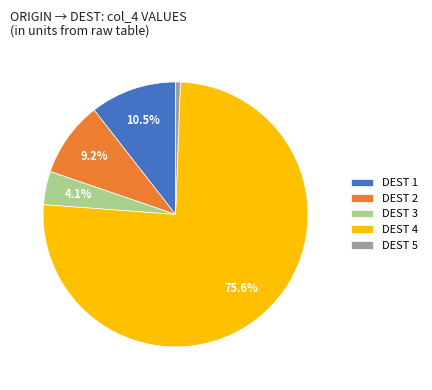

Does DEST 4 account for over 50% of the chart?

Yes